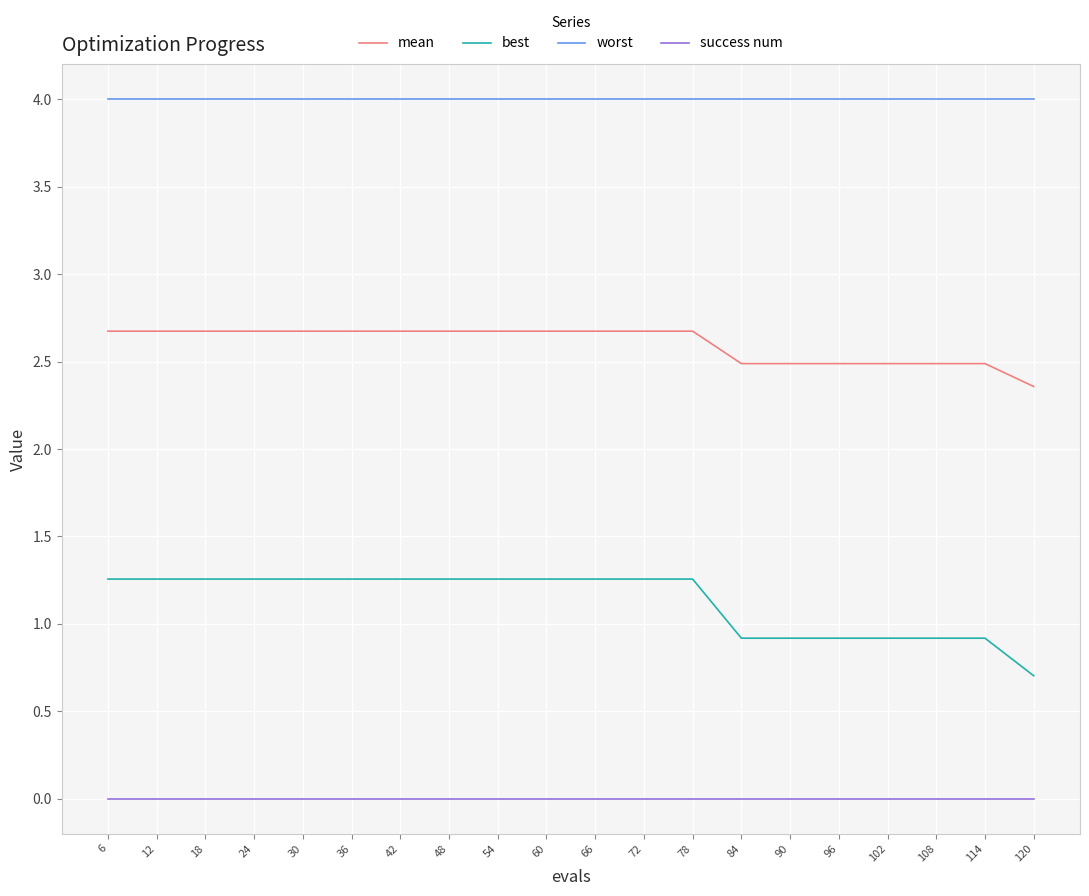

Rank the series at 54 from lowest to highest value.

success num, best, mean, worst